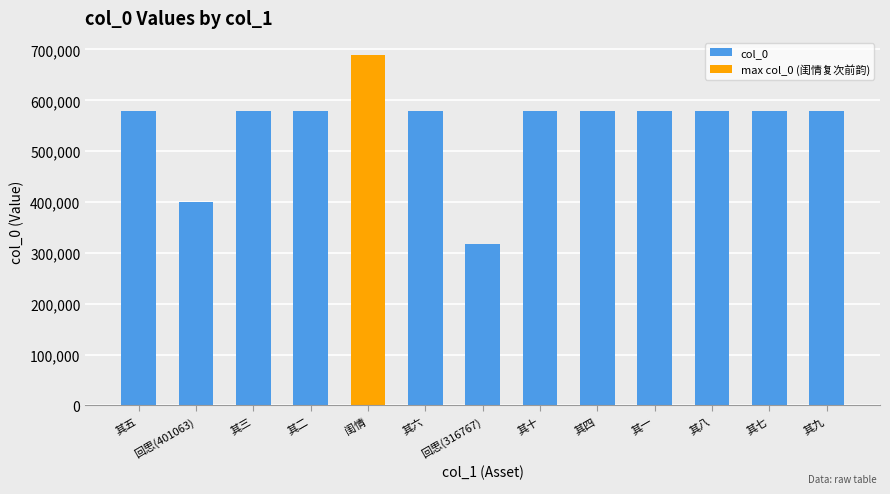

What is the approximate value at 其五, to the nearest 100?

579800